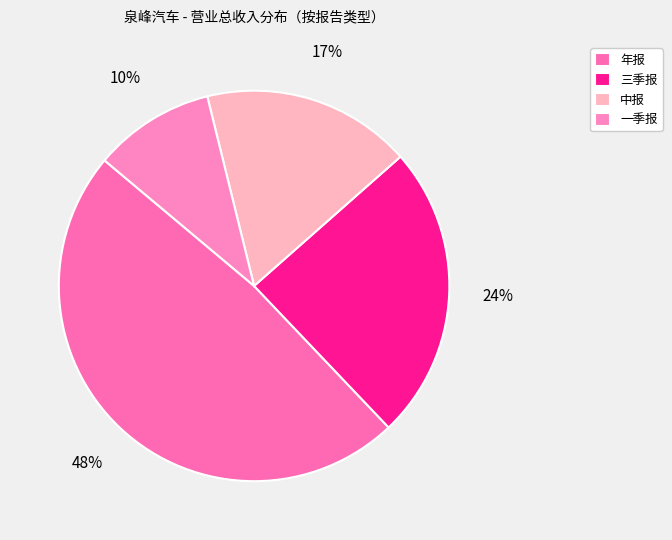

To the nearest percent, what is the difference between the largest and smallest slice percentages?

38%